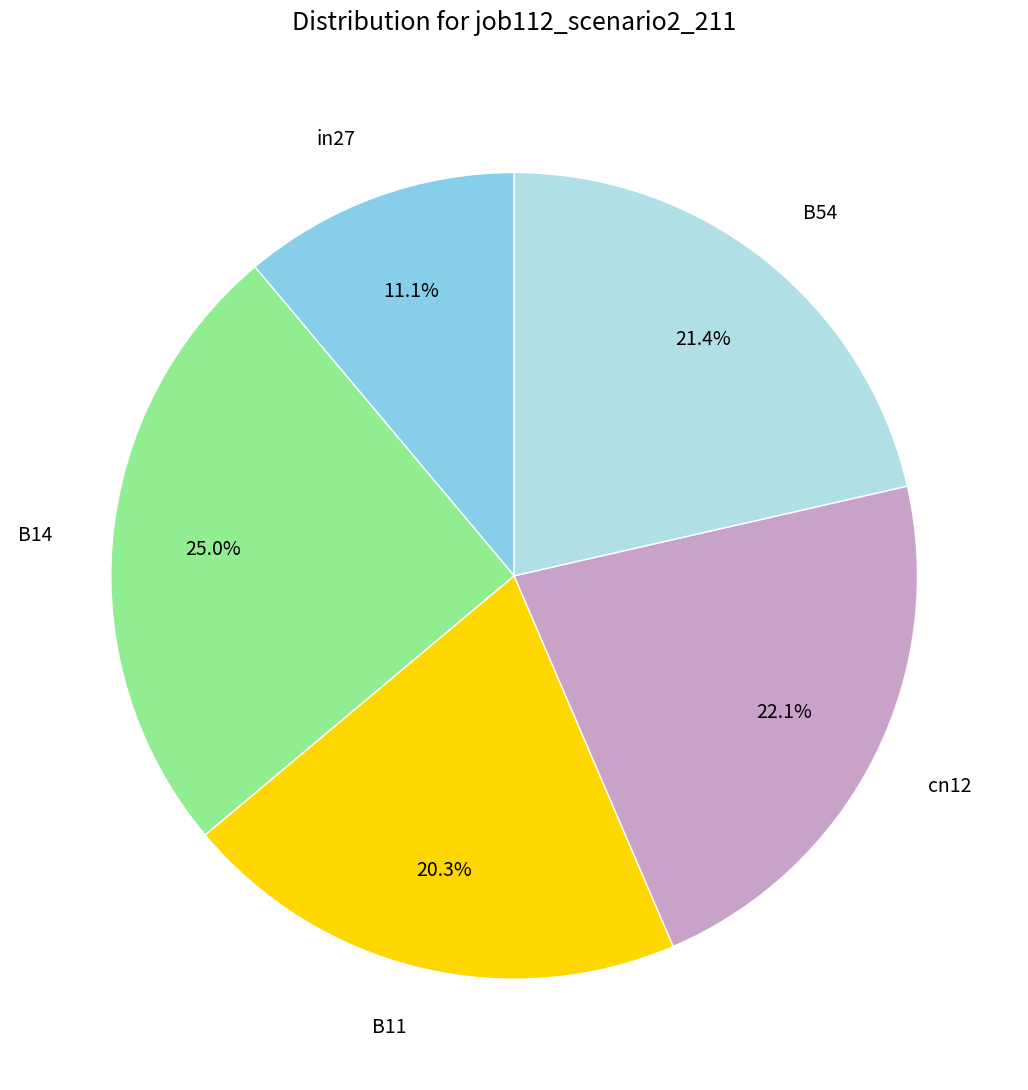

Is cn12 the majority of the pie?

No